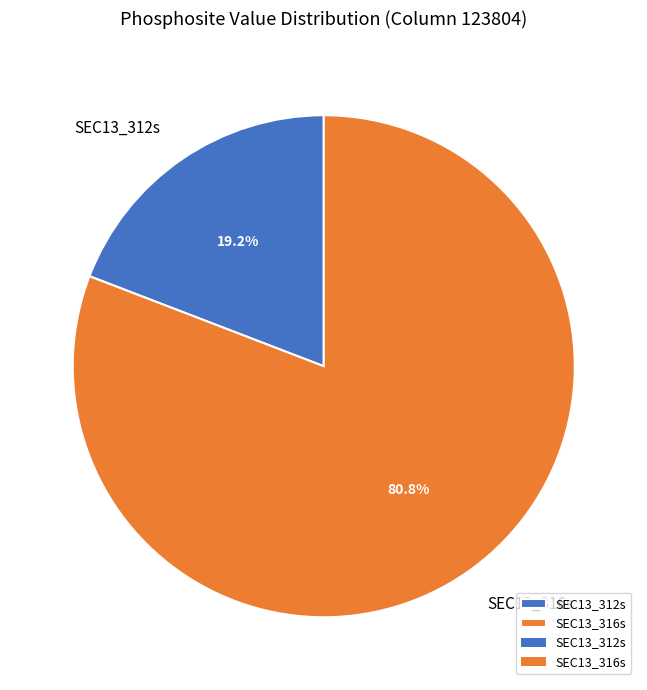

What portion of the pie excludes SEC13_316s?

19.2%